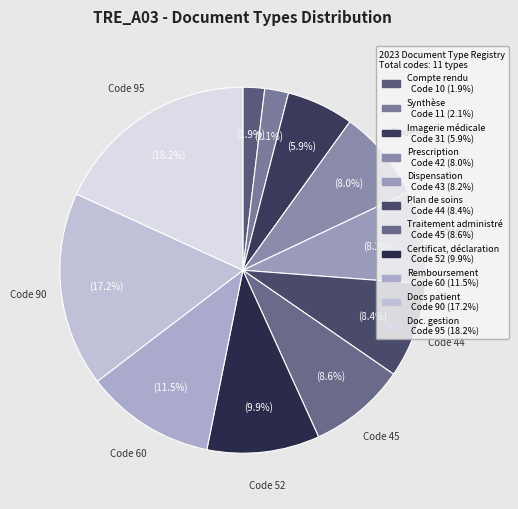

Does any single category account for the majority?

No